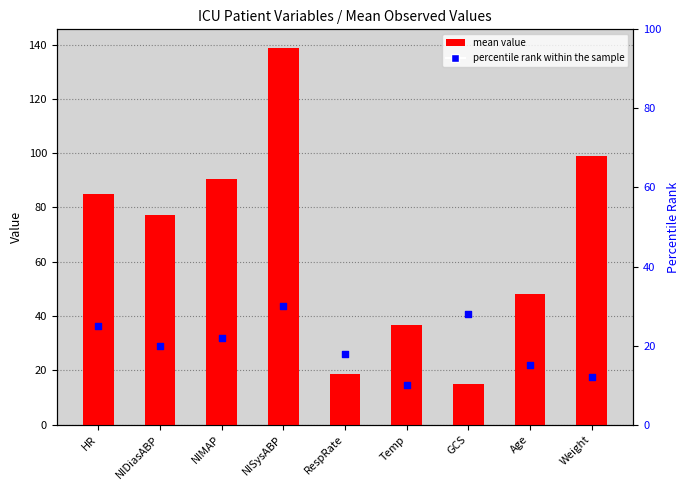

Which series has the largest Y range (max minus min)?

Mean Value